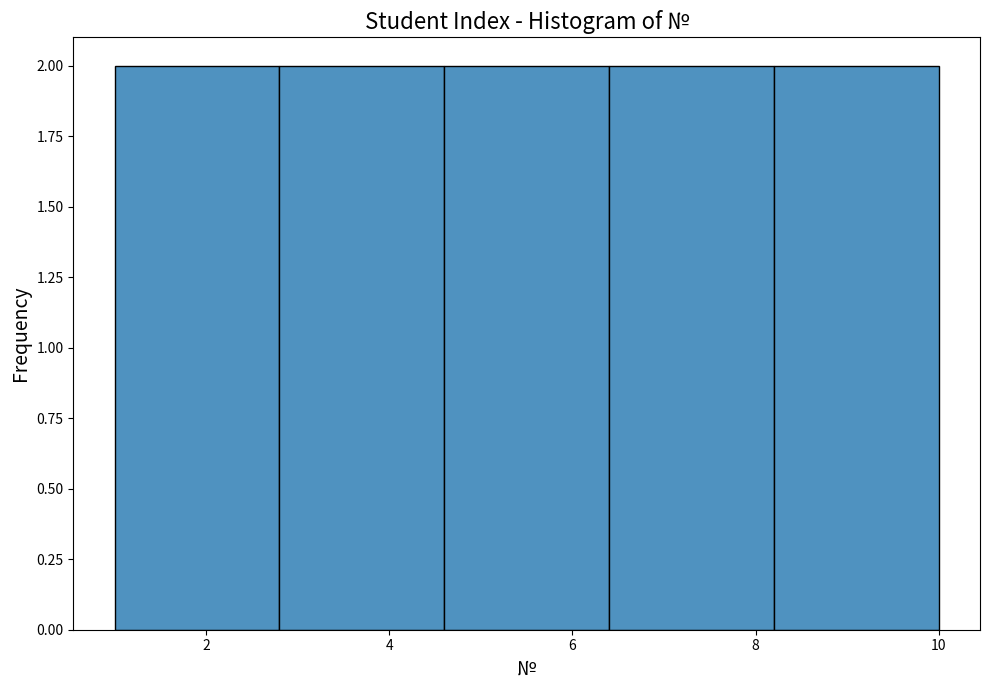

What is the height of the bar covering 6.4 to 8.2 on the x-axis? The values are not printed on the chart, so give them approximately, as read against the axis.

2